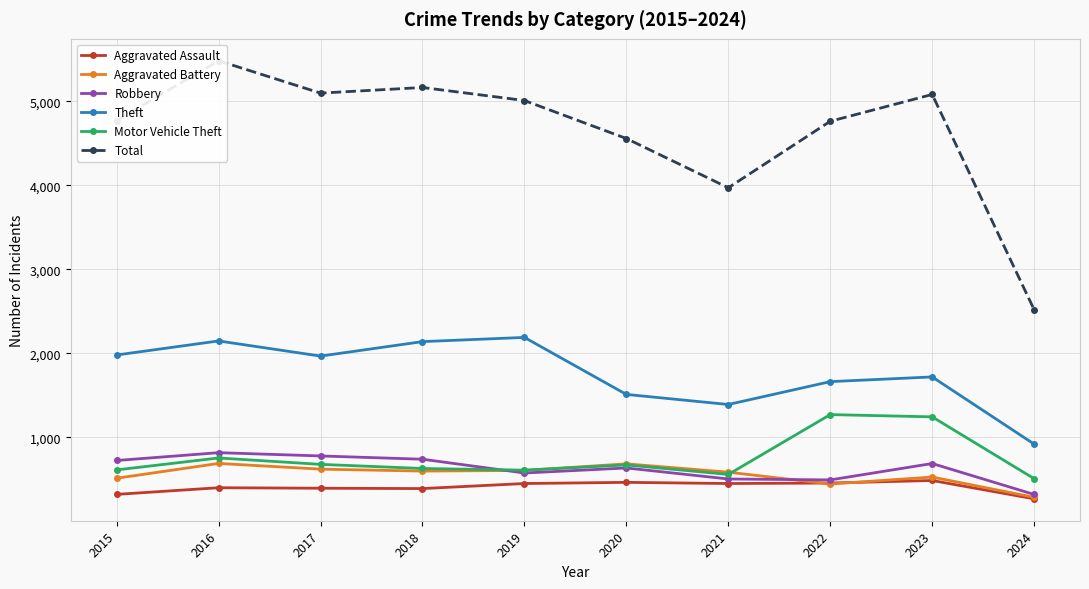

What is the value of the Robbery point at the 7th from the left?

506